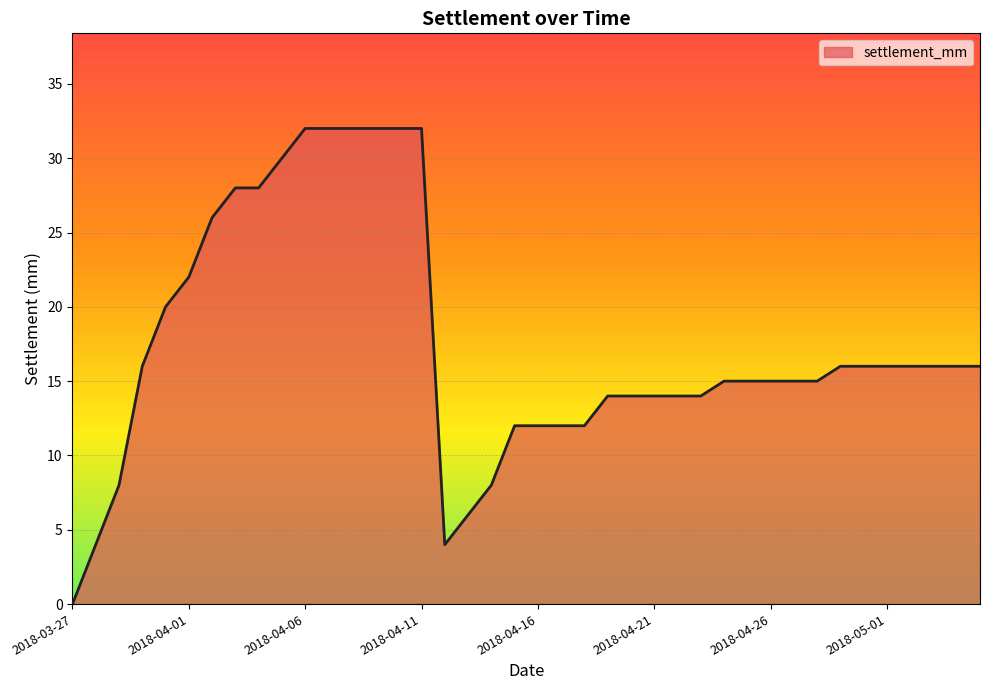

What is the difference between the maximum and minimum values?

32